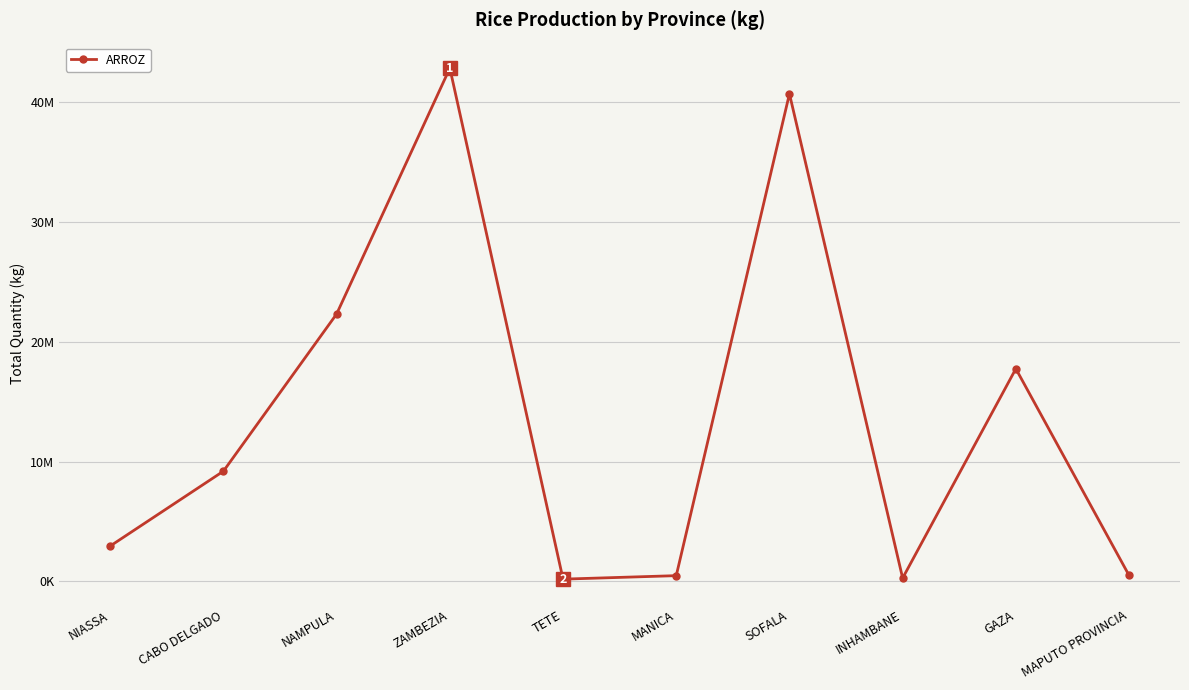

Does the chart have visible grid lines?

Yes